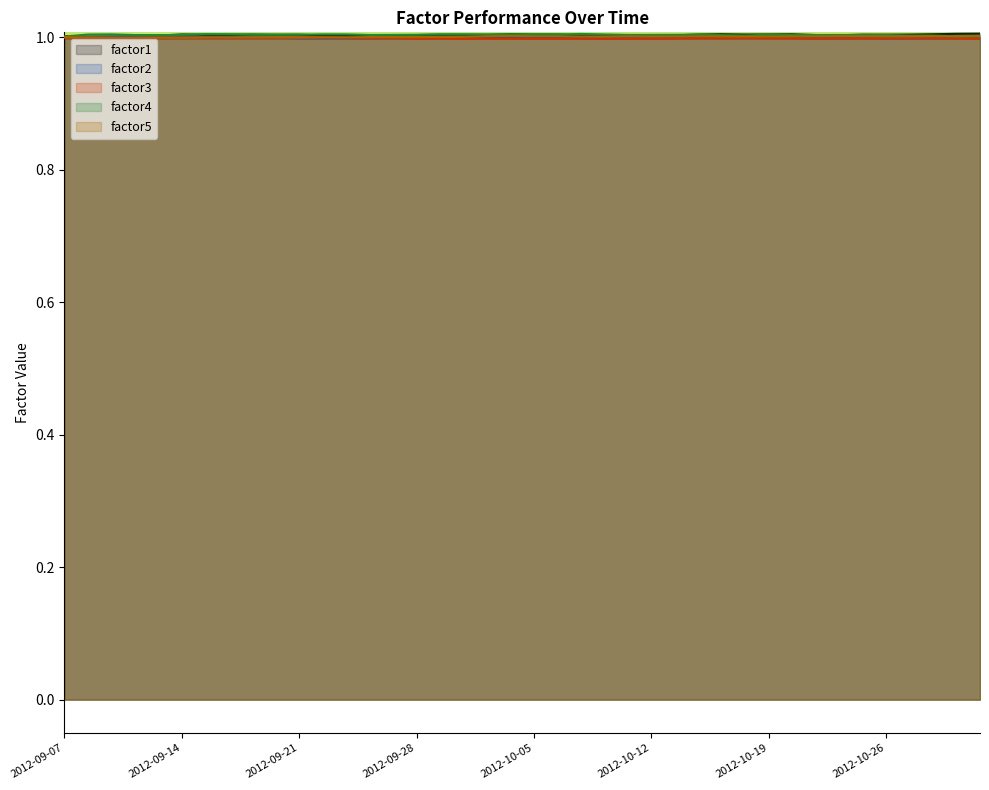

What is the value of the factor3 point at the 37th from the left?

1.0